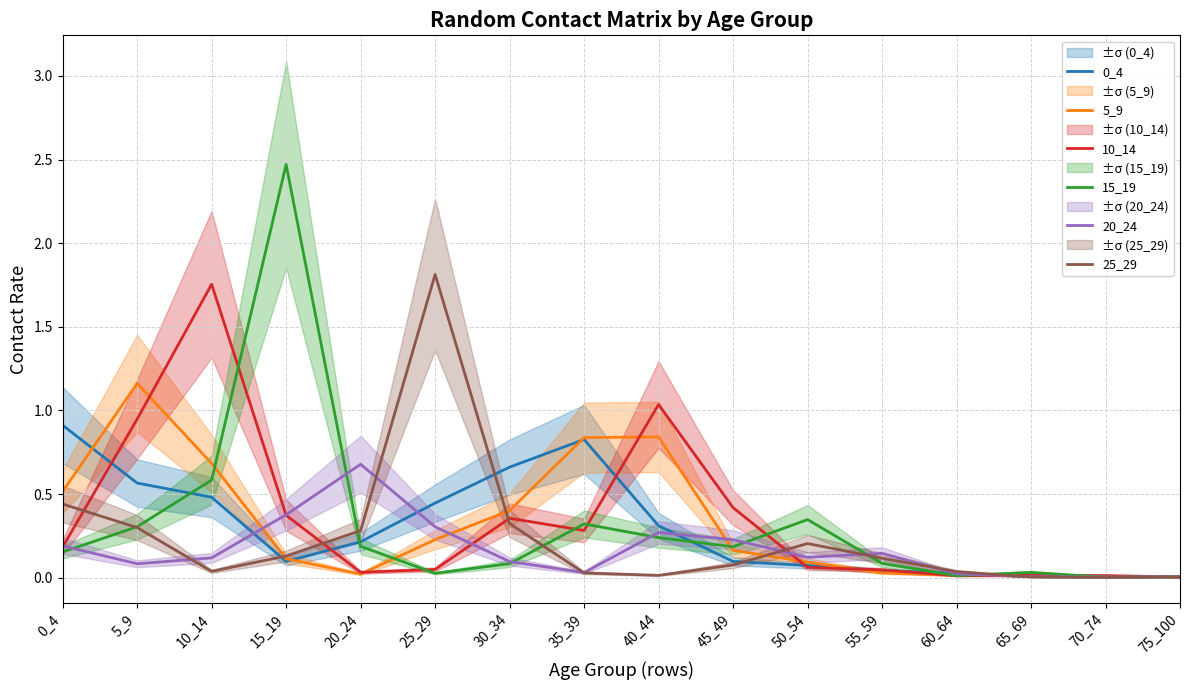

The 10_14 series shows 0.1 at 45_49. True or false?

False